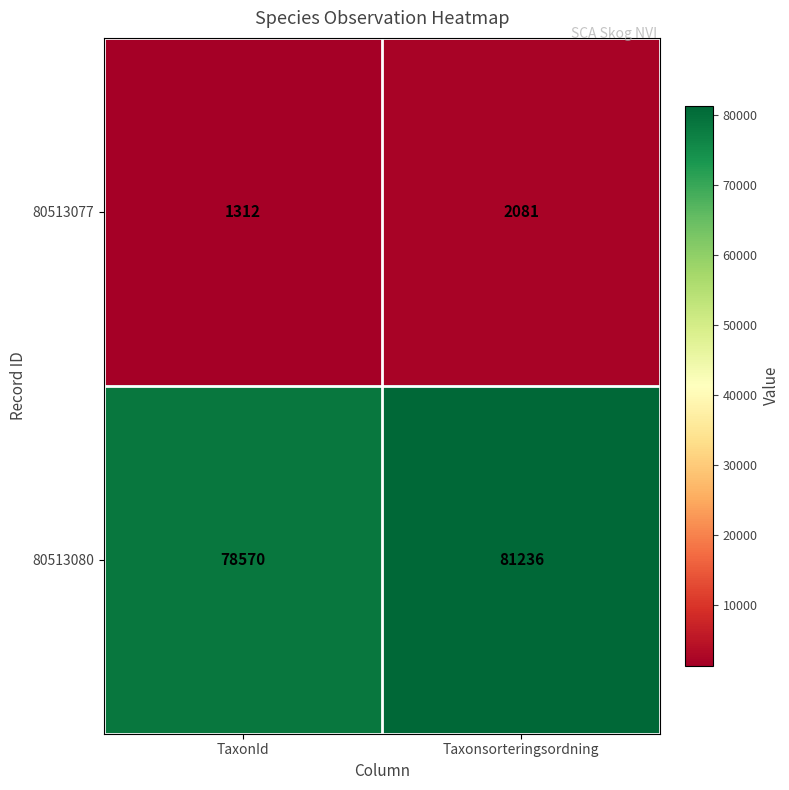

The 80513077 series shows 3078 at Taxonsorteringsordning. True or false?

False